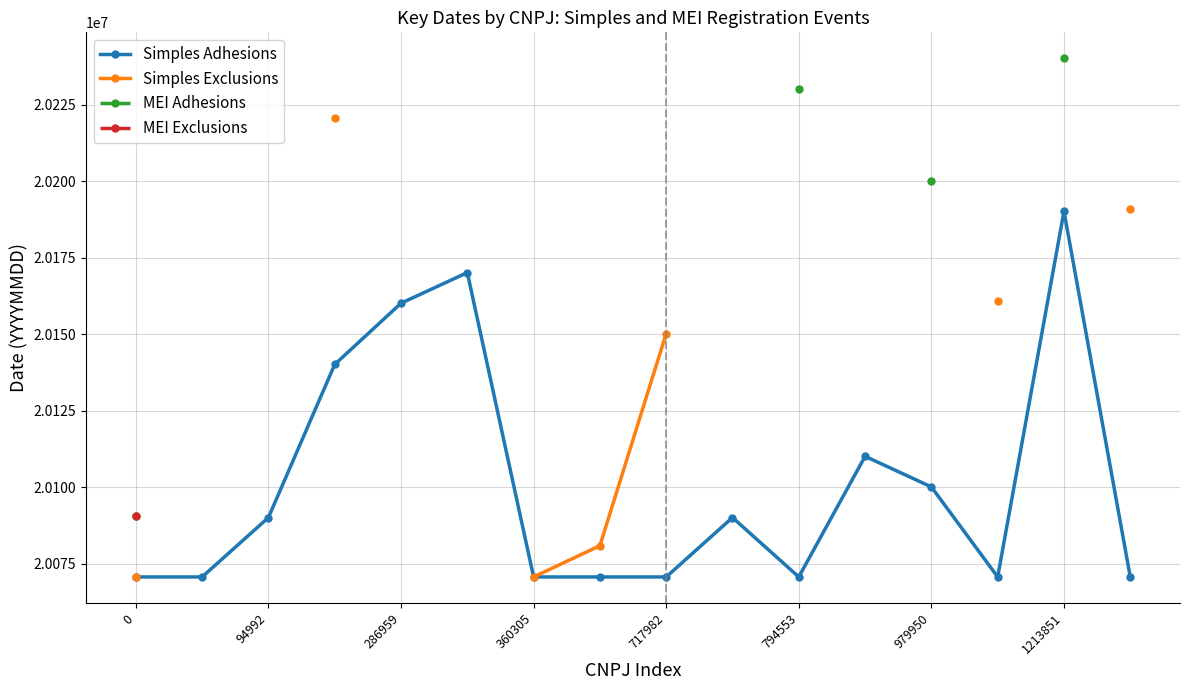

True or false: Simples Exclusions and MEI Exclusions cross at least once.

False